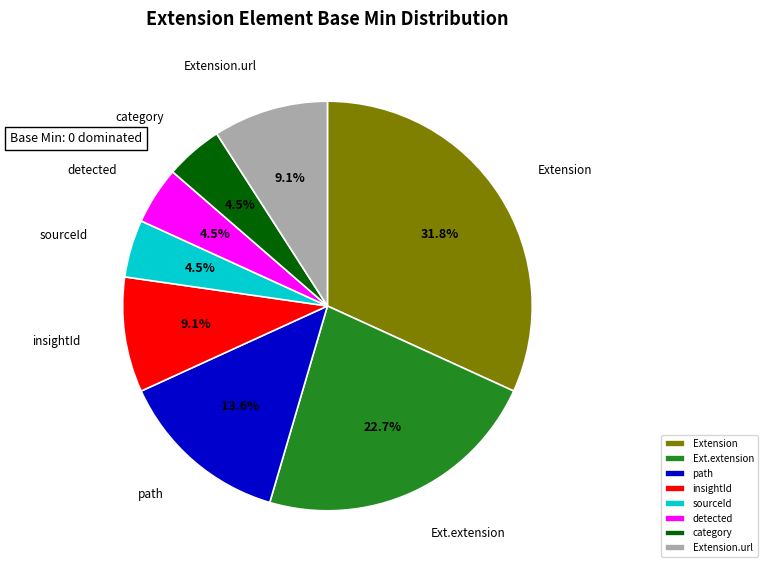

What portion of the pie excludes Extension.url?

90.9%